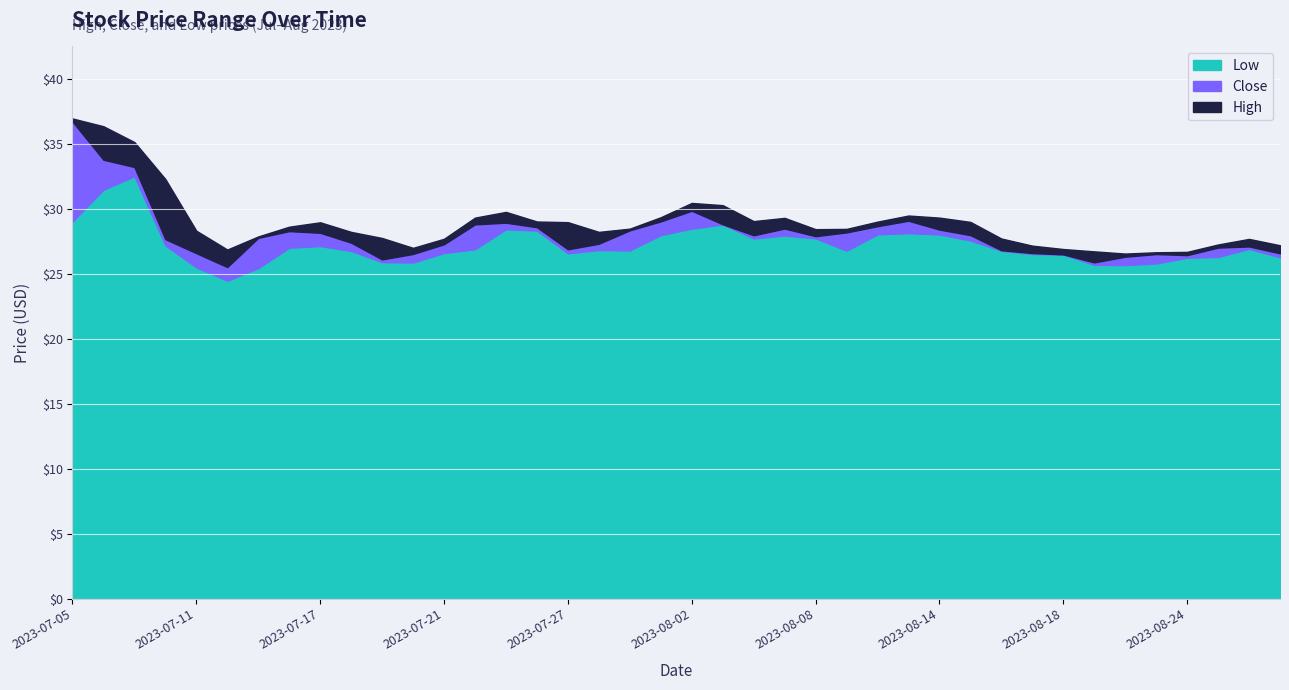

At which category does the chart reach its minimum across all series?

2023-07-12